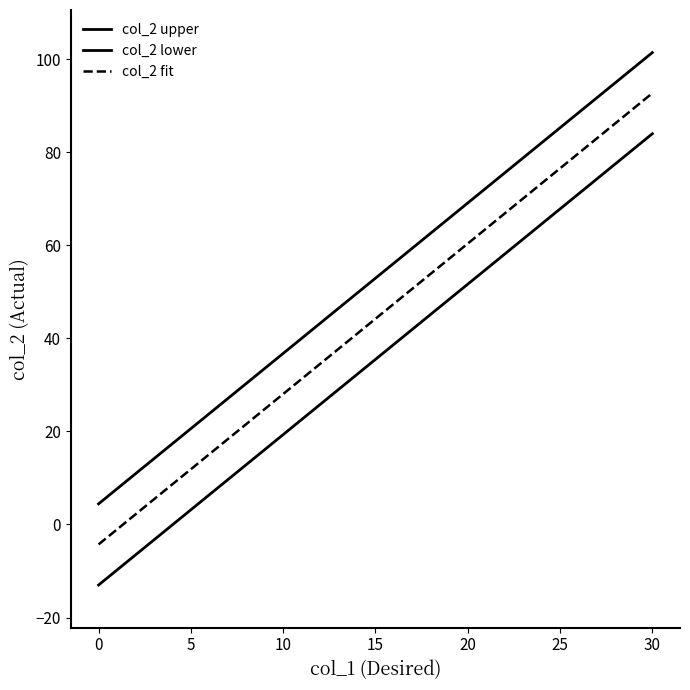

How many lines are shown in the chart?

3